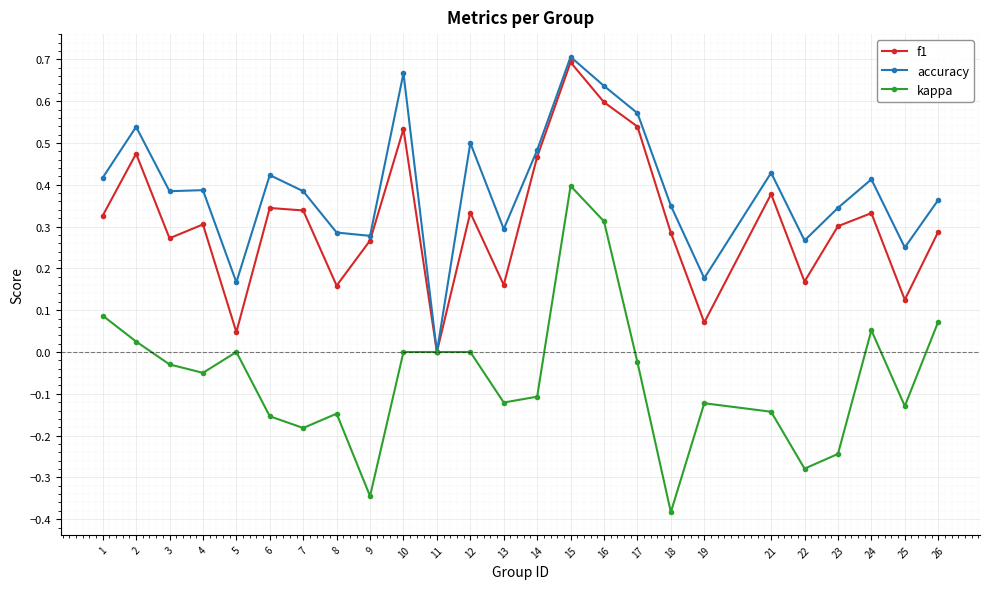

Rank the series by their maximum value, from lowest to highest.

kappa, f1, accuracy